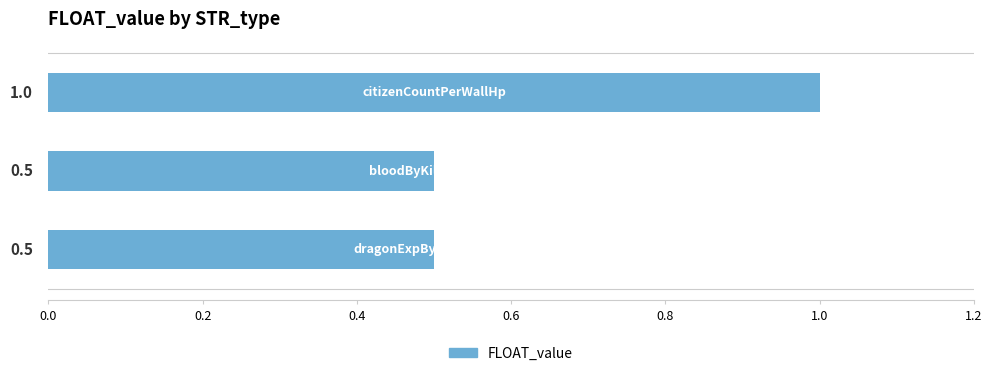

Count the values in the range 0 to 1.

3